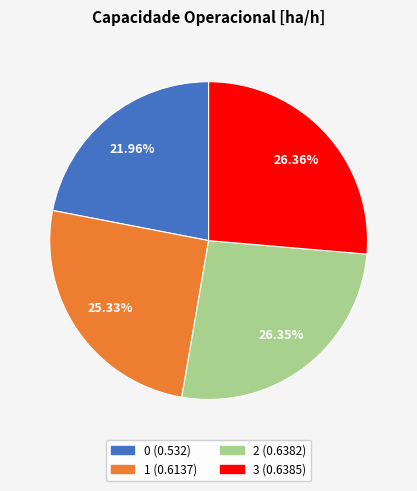

What percentage is the 0 slice, to the nearest percent?

22%